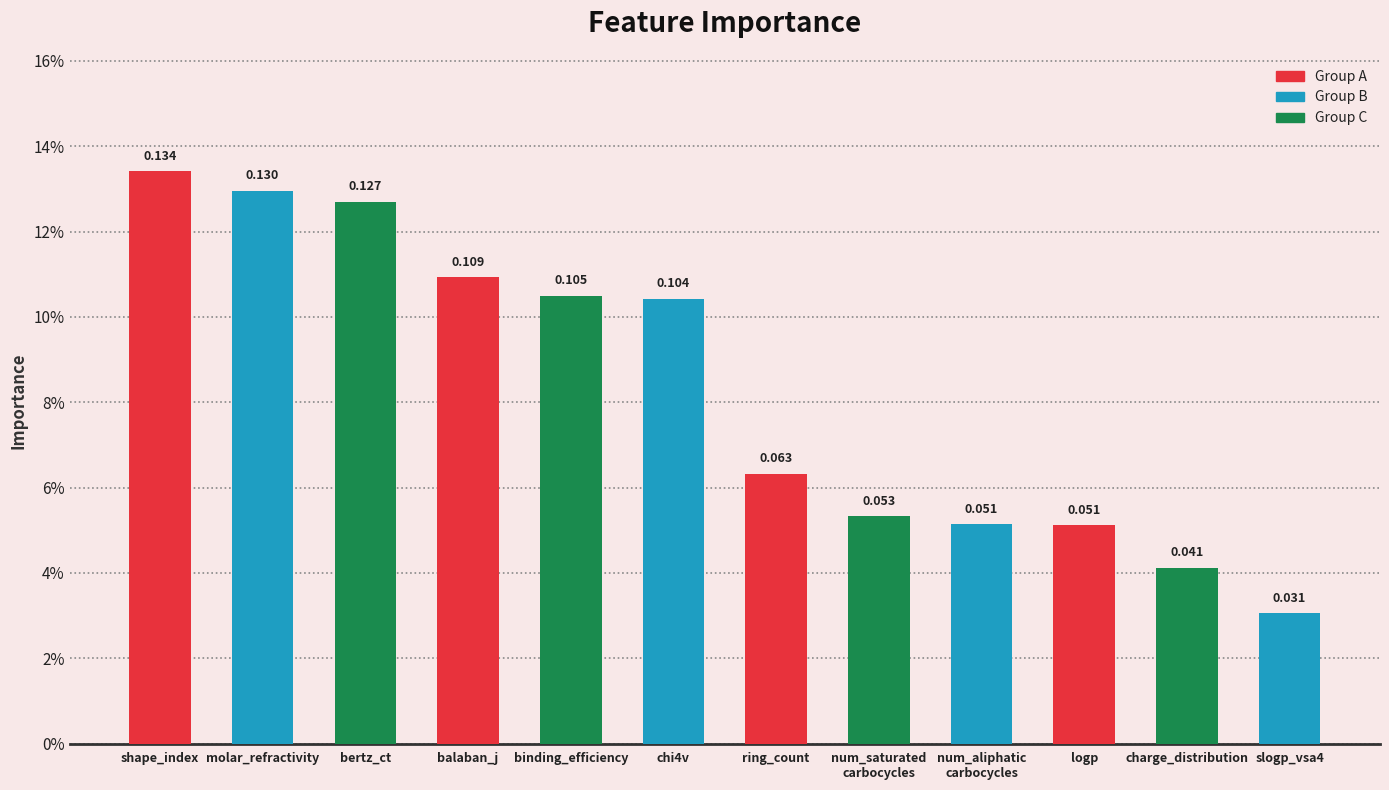

Rank the categories by value from lowest to highest.

slogp_vsa4, charge_distribution, logp, num_aliphatic
carbocycles, num_saturated
carbocycles, ring_count, chi4v, binding_efficiency, balaban_j, bertz_ct, molar_refractivity, shape_index